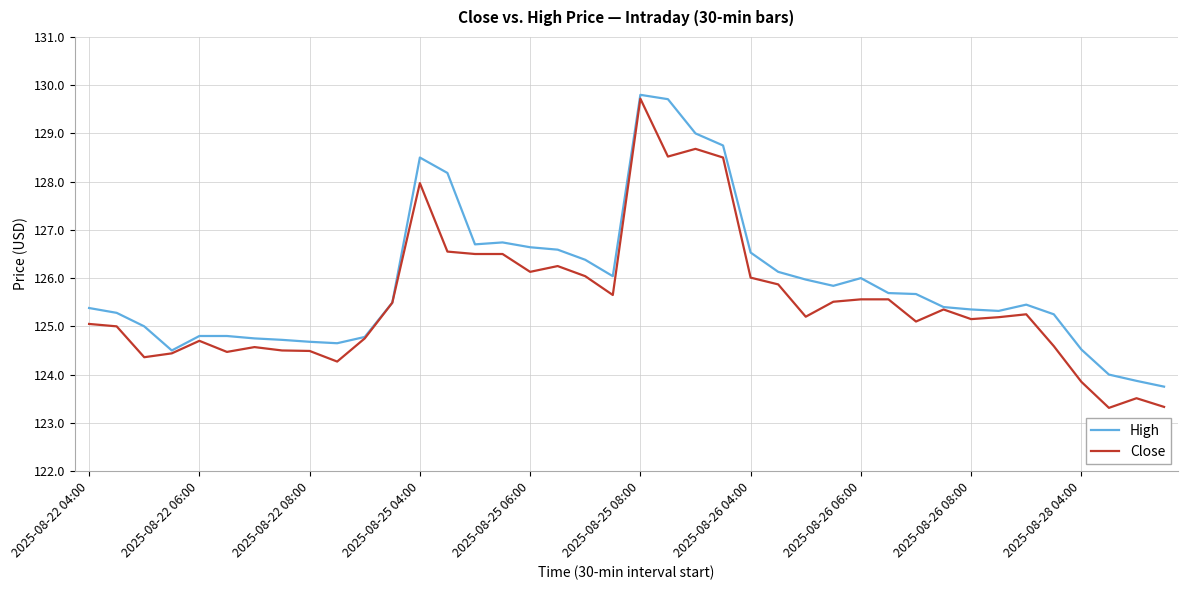

Which series has the widest spread of values?

Close